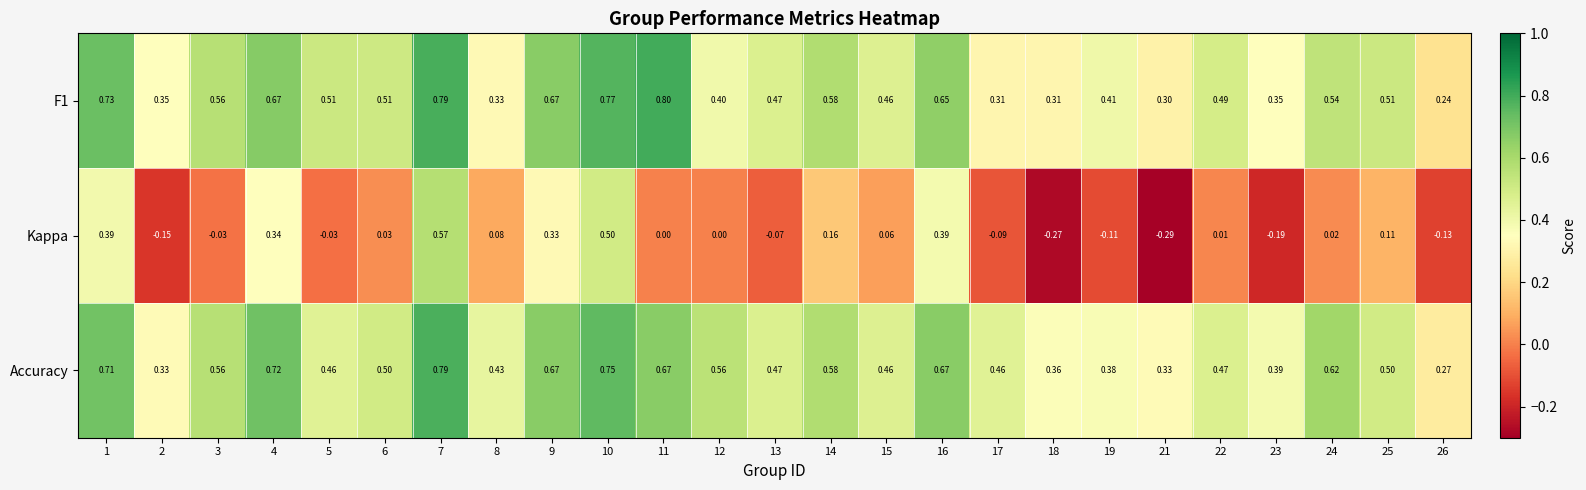

Between 1 and 7, which series saw the biggest shift?

Kappa